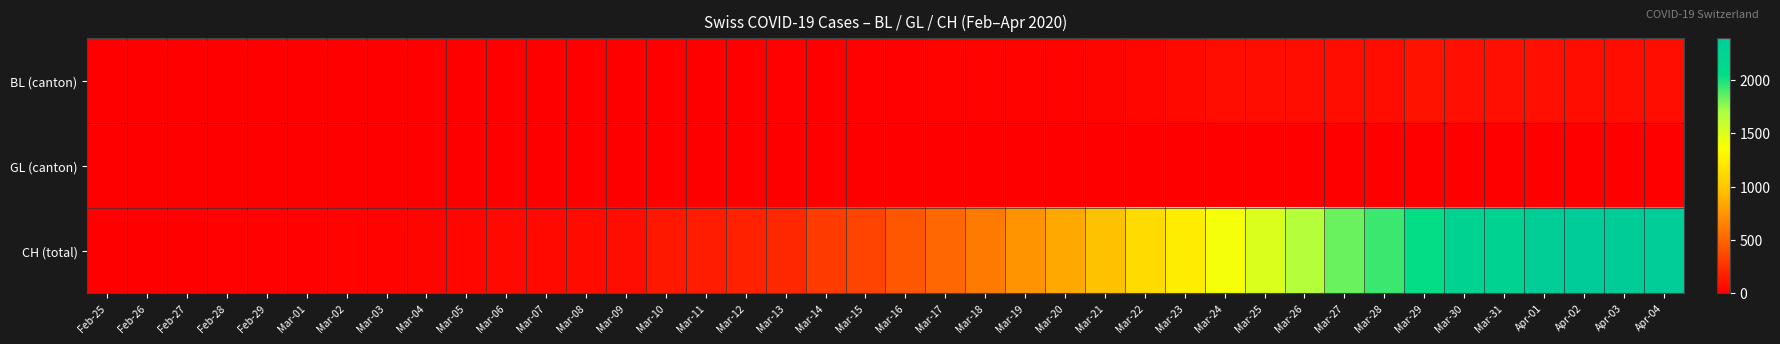

Which series has the largest total across all categories?

CH (total)